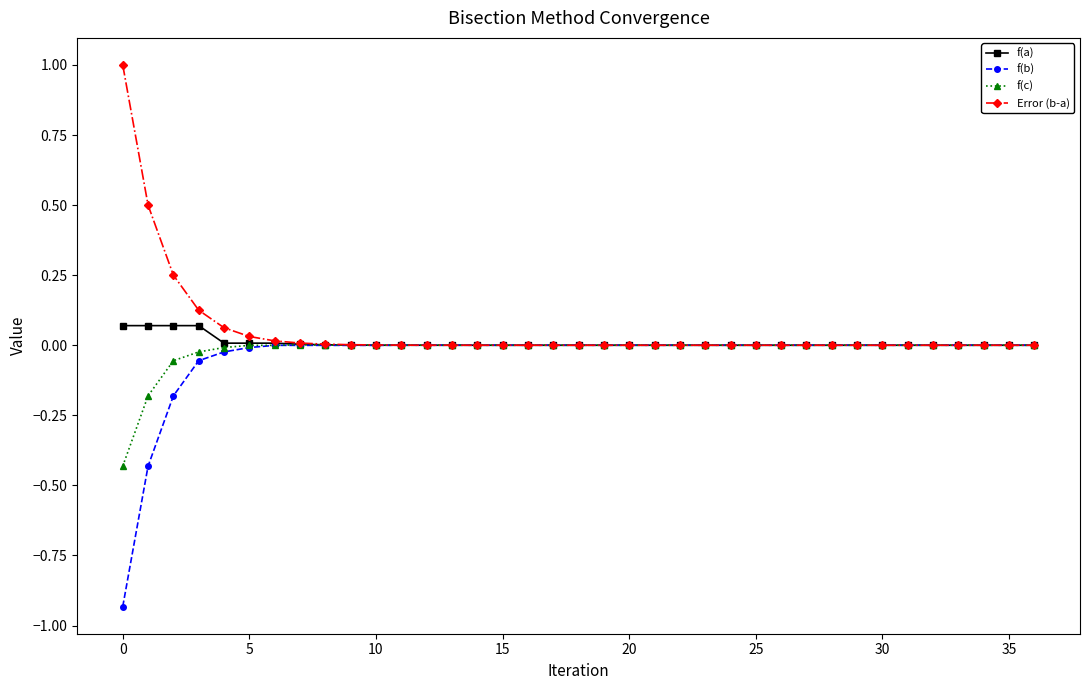

What is the maximum value shown in the chart?

1.0